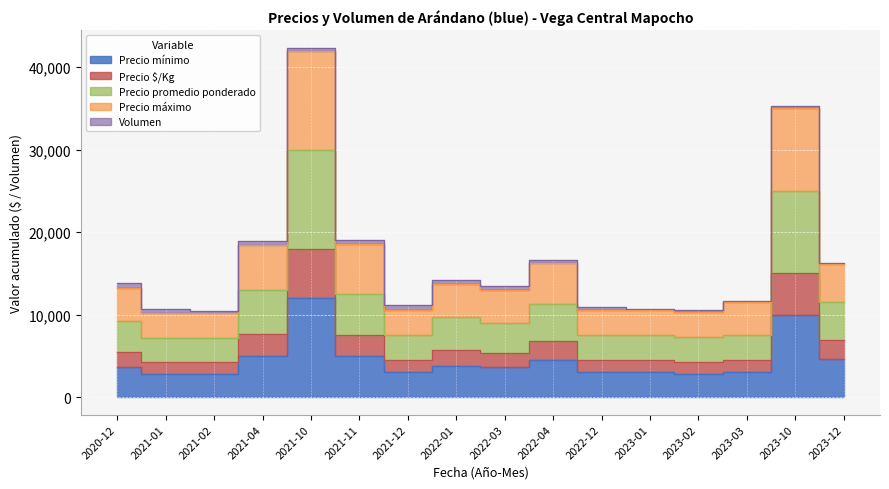

Is it true that Precio mínimo equals 4500 at 2022-04?

True